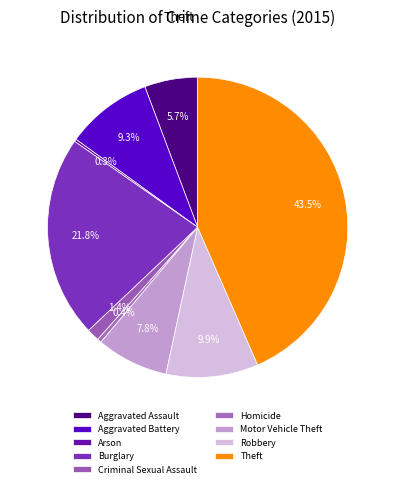

How many slices are in this pie chart?

9